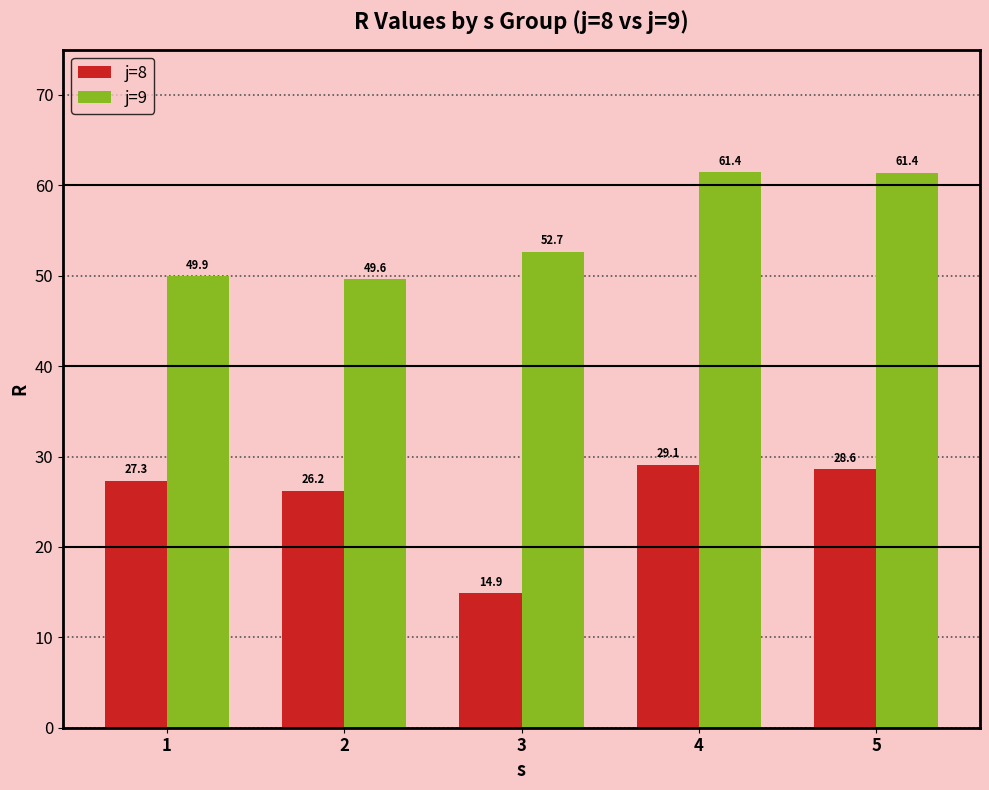

Which series changed the most between 2 and 4?

j=9